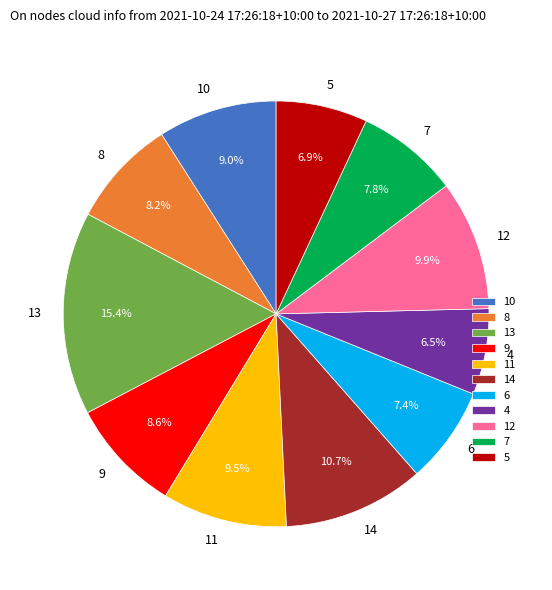

To the nearest percent, what is the combined percentage of 8 and 13?

24%